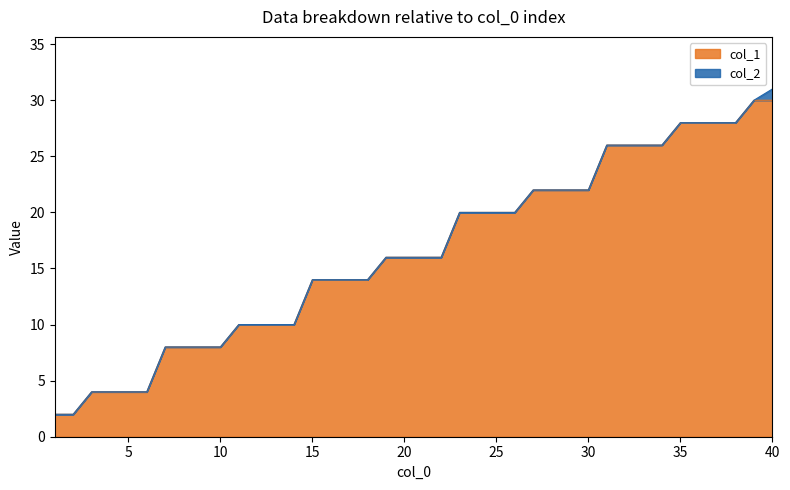

True or false: col_1 and col_2 intersect in this chart.

False